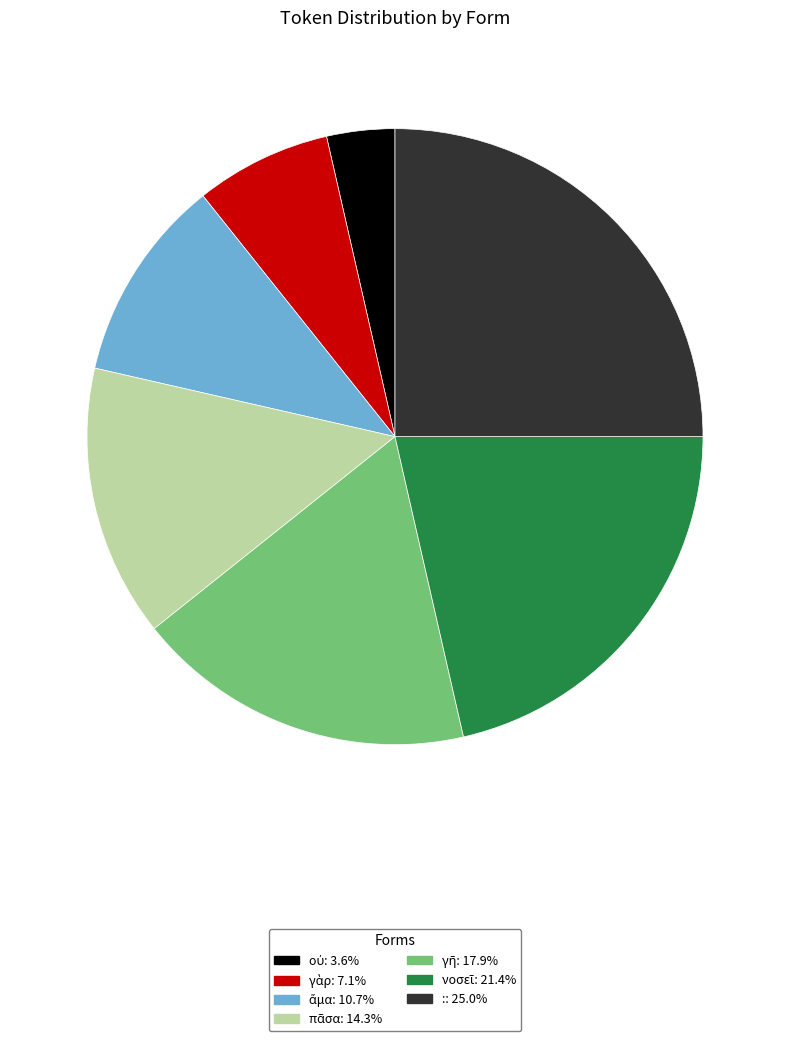

Count the number of slices in the pie.

7